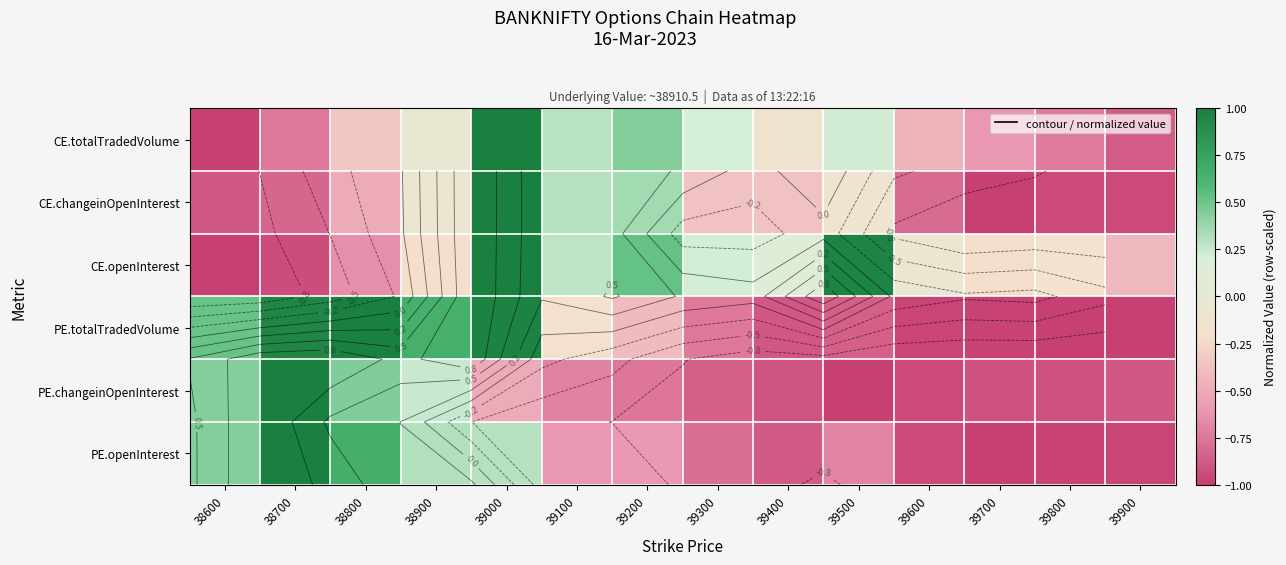

At how many categories does at least one series exceed 0?

10